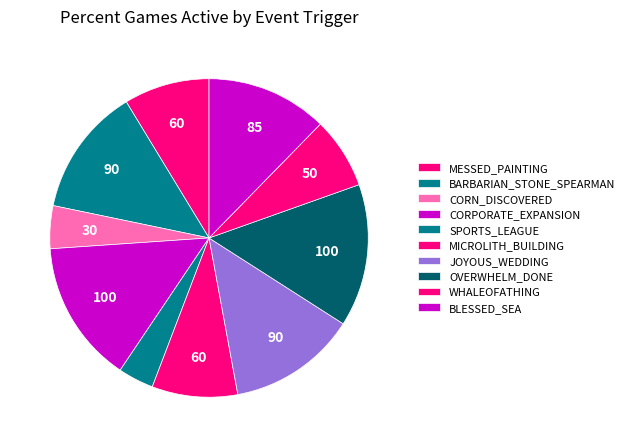

What percentage is the OVERWHELM_DONE slice, to the nearest percent?

14%